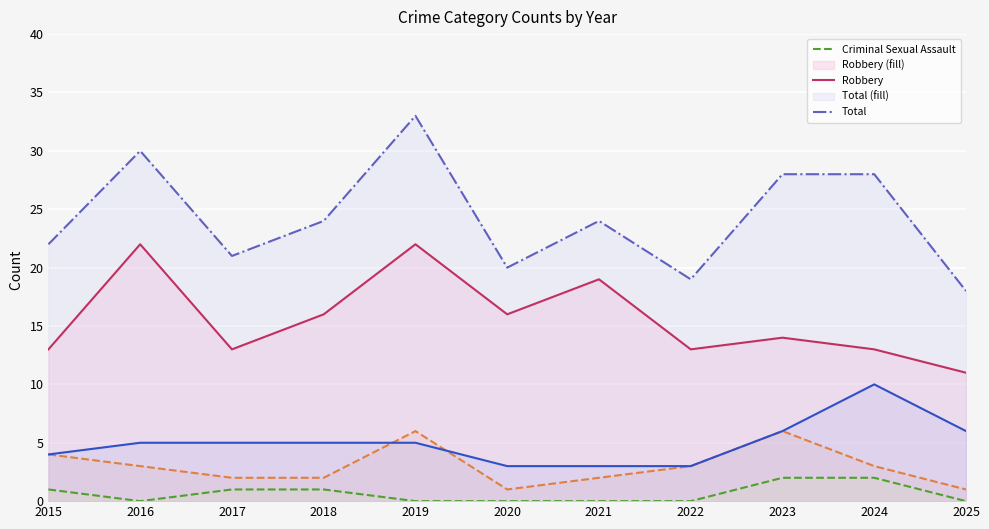

How many distinct data groups are displayed?

5